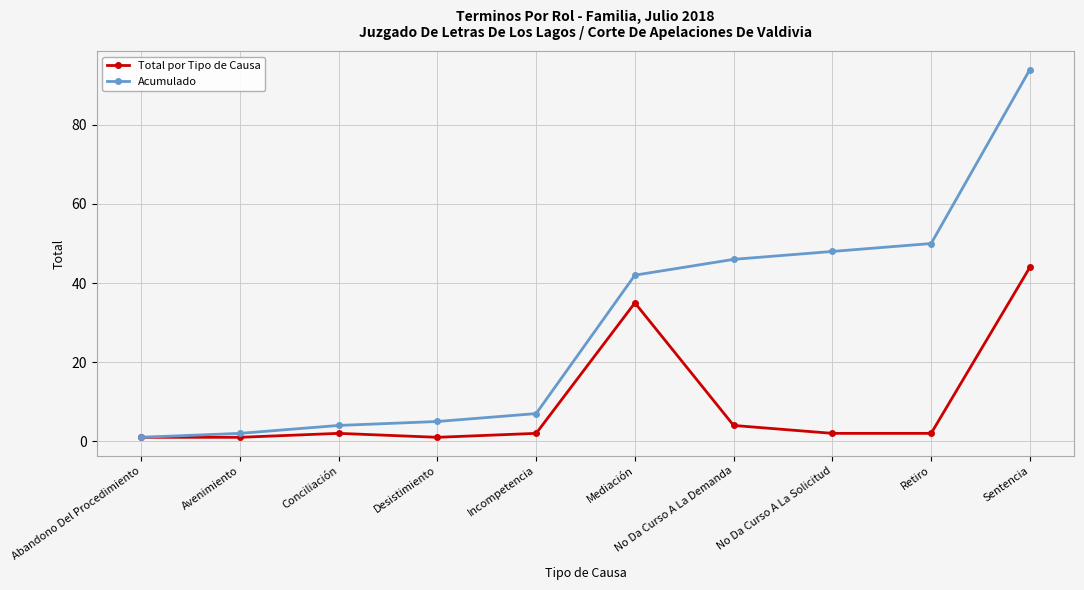

What is the label of the 8th point from the left?

No Da Curso A La Solicitud